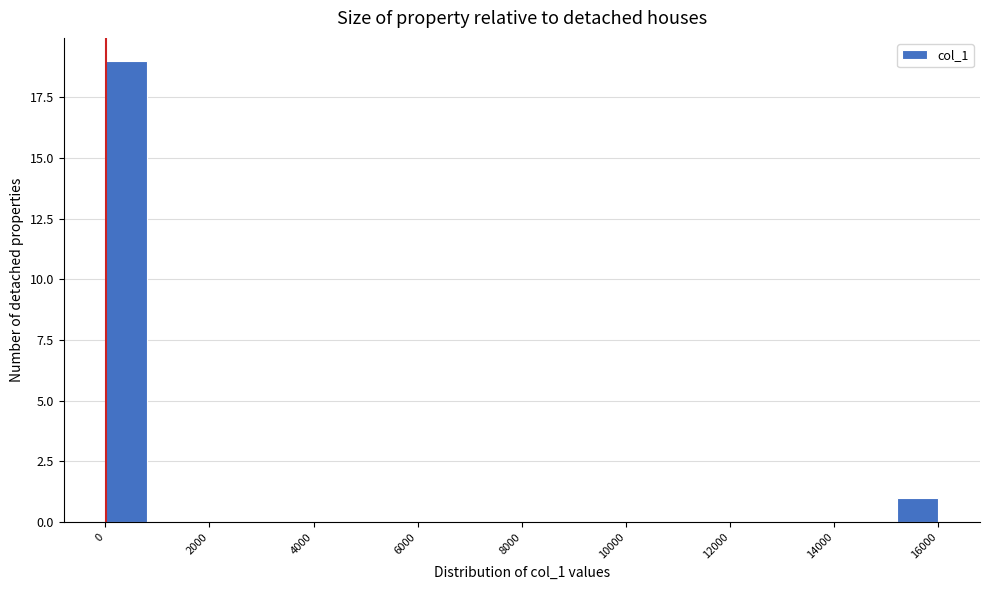

How tall is the bar that spans 15200 to 16000 on the x-axis? The values are not printed on the chart, so give them approximately, as read against the axis.

1